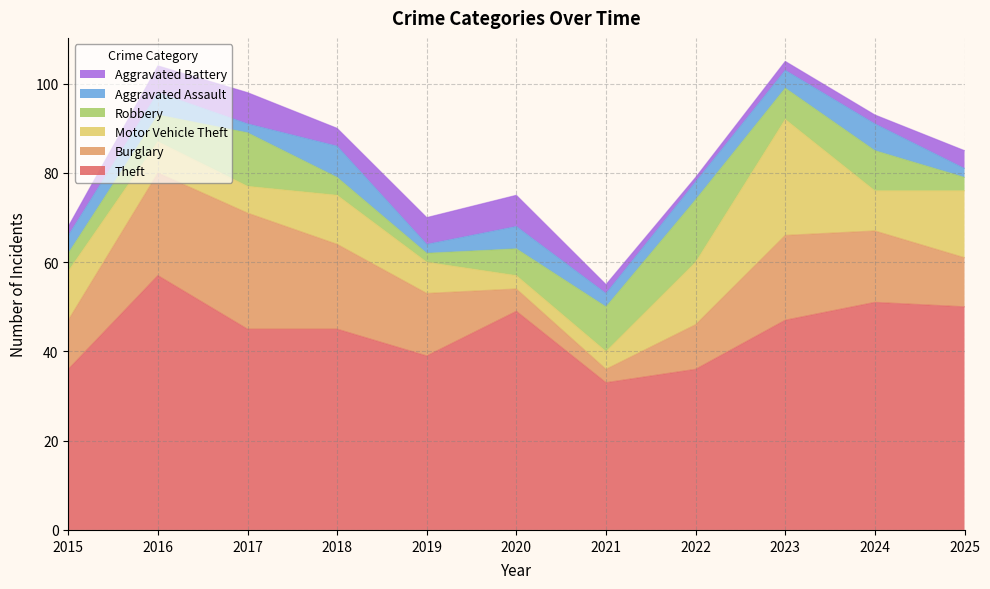

Count the number of categories in the chart.

11